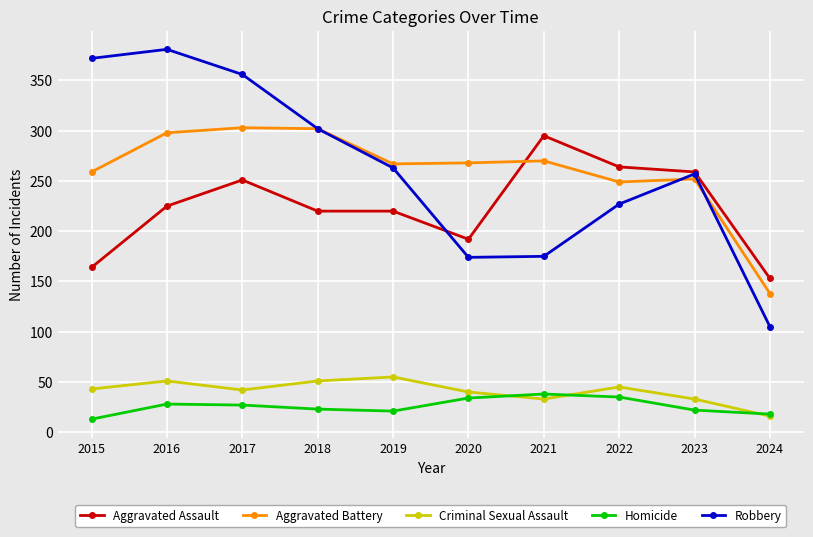

What is the smallest value displayed?

13